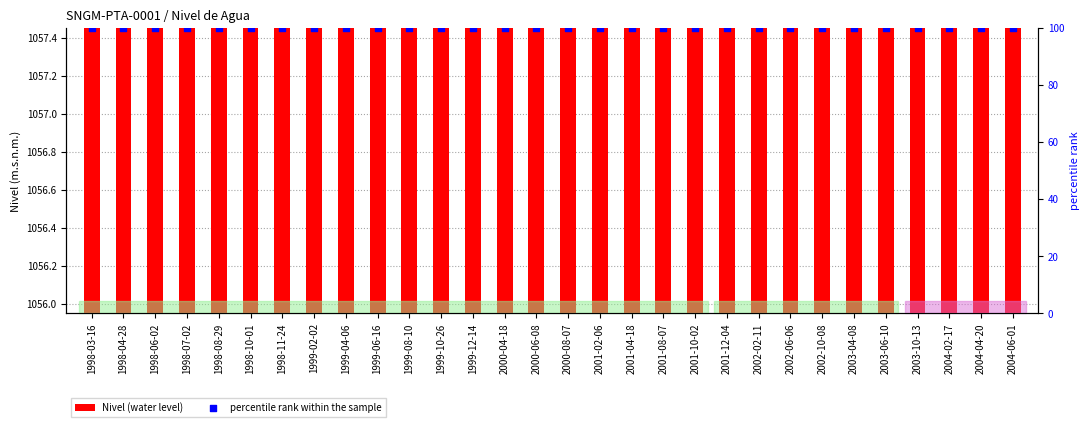

What is the total value across all series at 2001-08-07?

1156.8